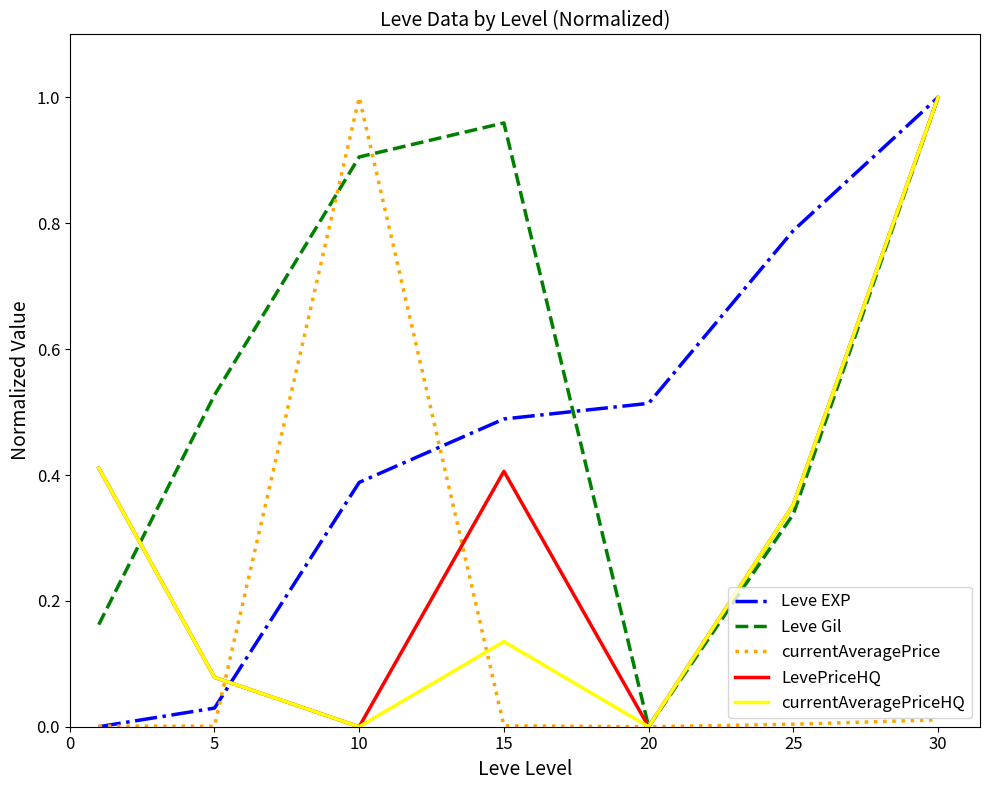

How many lines are shown in the chart?

5